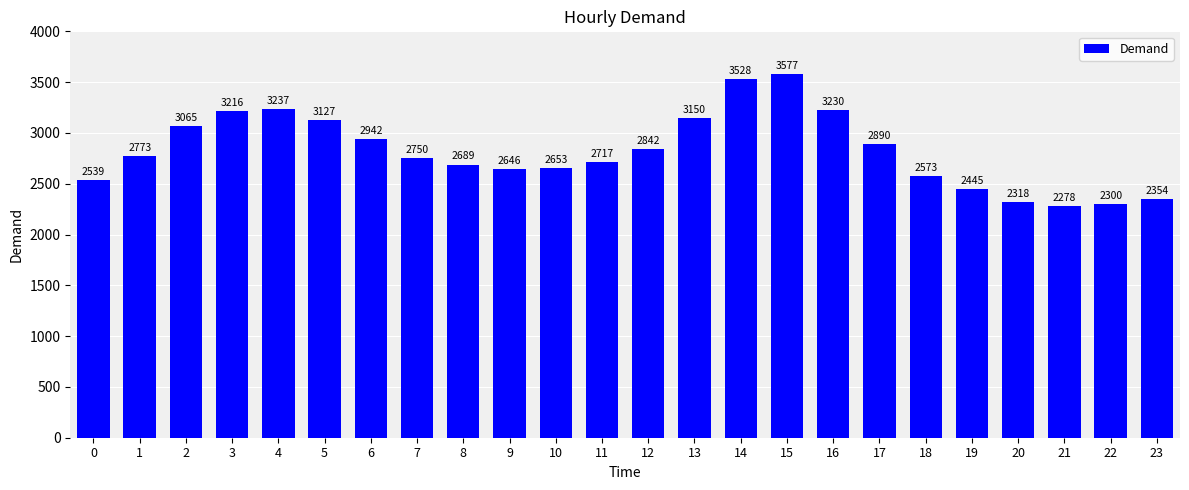

What is the sum of the values at 16 and 23?

5584